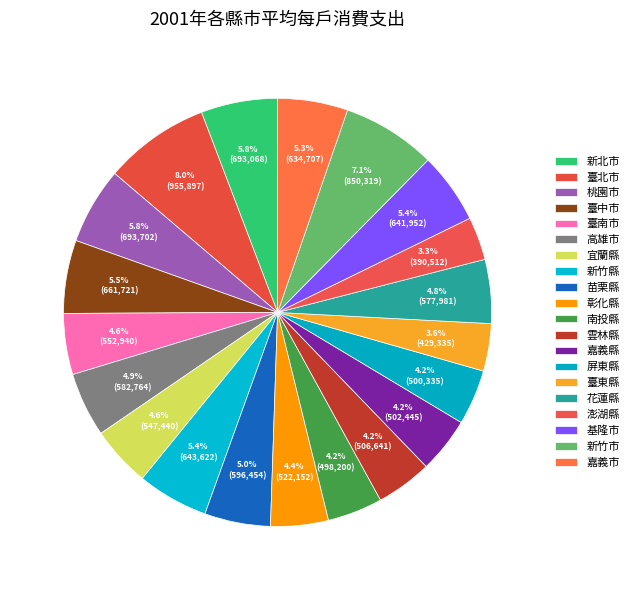

Does any single category account for the majority?

No